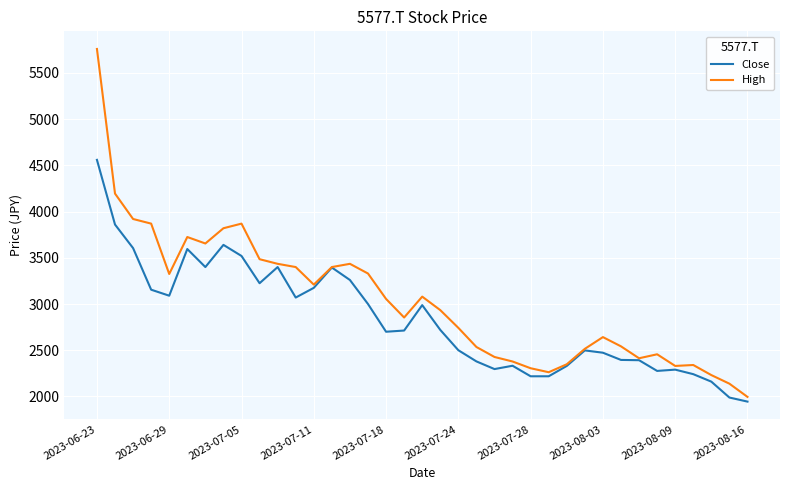

Which series has the largest total across all categories?

High